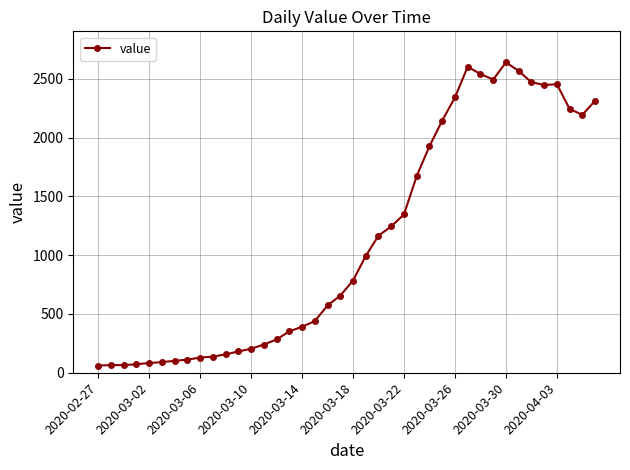

What is the value of the 11th point from the left?

156